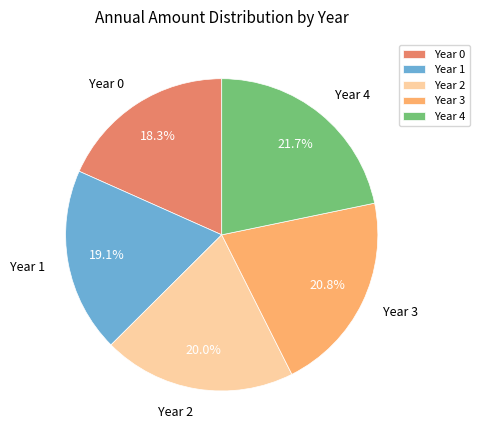

What percentage is NOT represented by Year 0?

81.7%